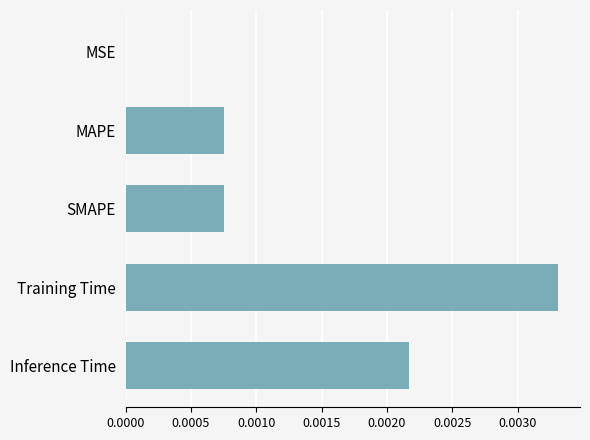

The chart shows a value of 0.0 at SMAPE. True or false?

True